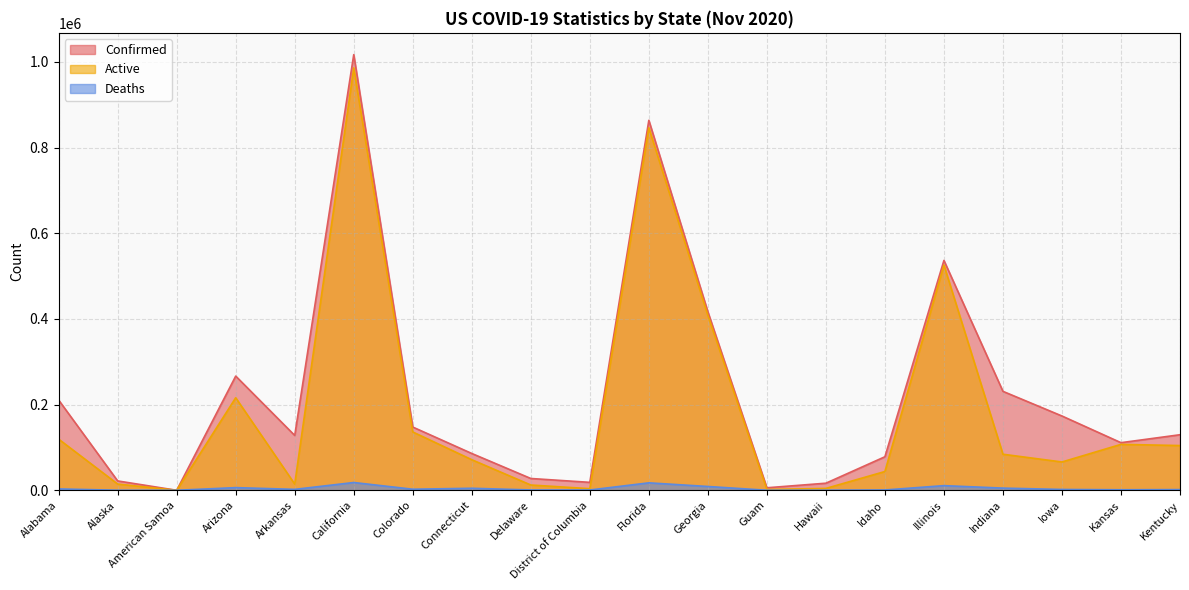

What is the value of the Active point at the 17th from the left?

84135